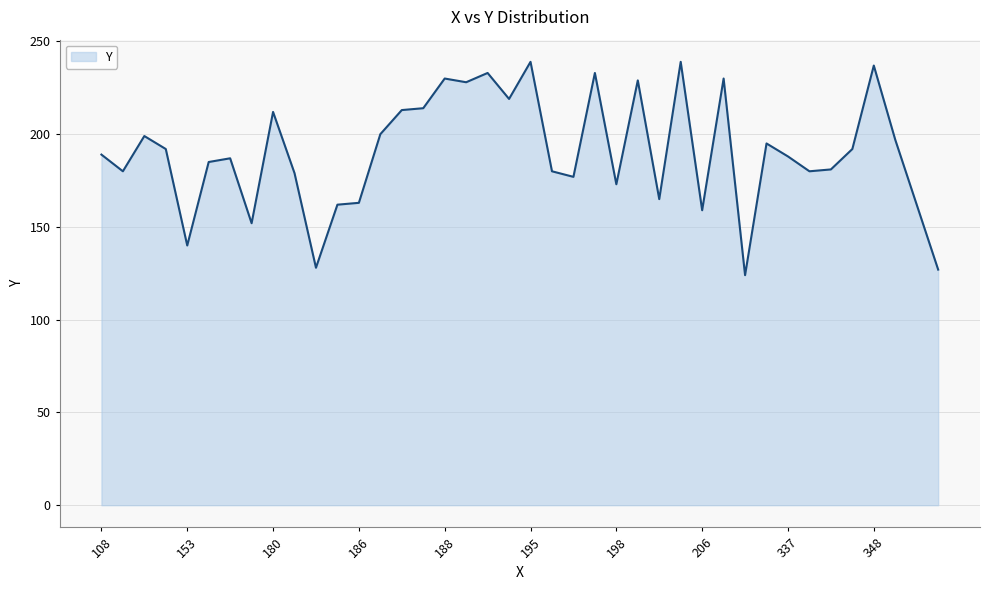

What is the greatest value displayed?

239